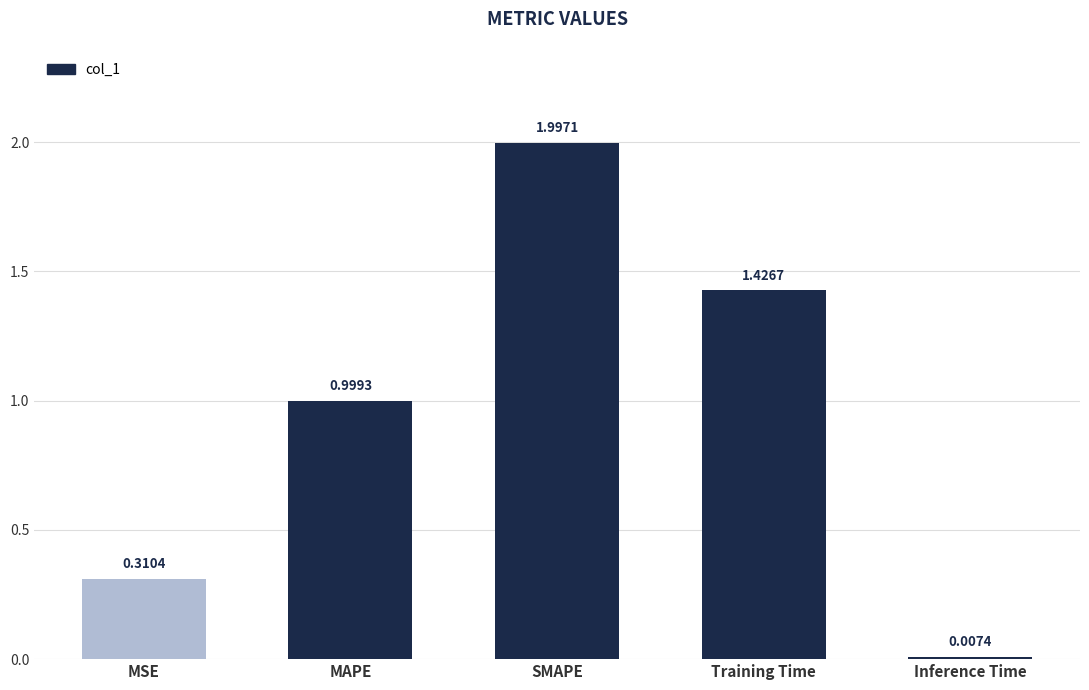

What is the label of the 1st bar from the right?

Inference Time